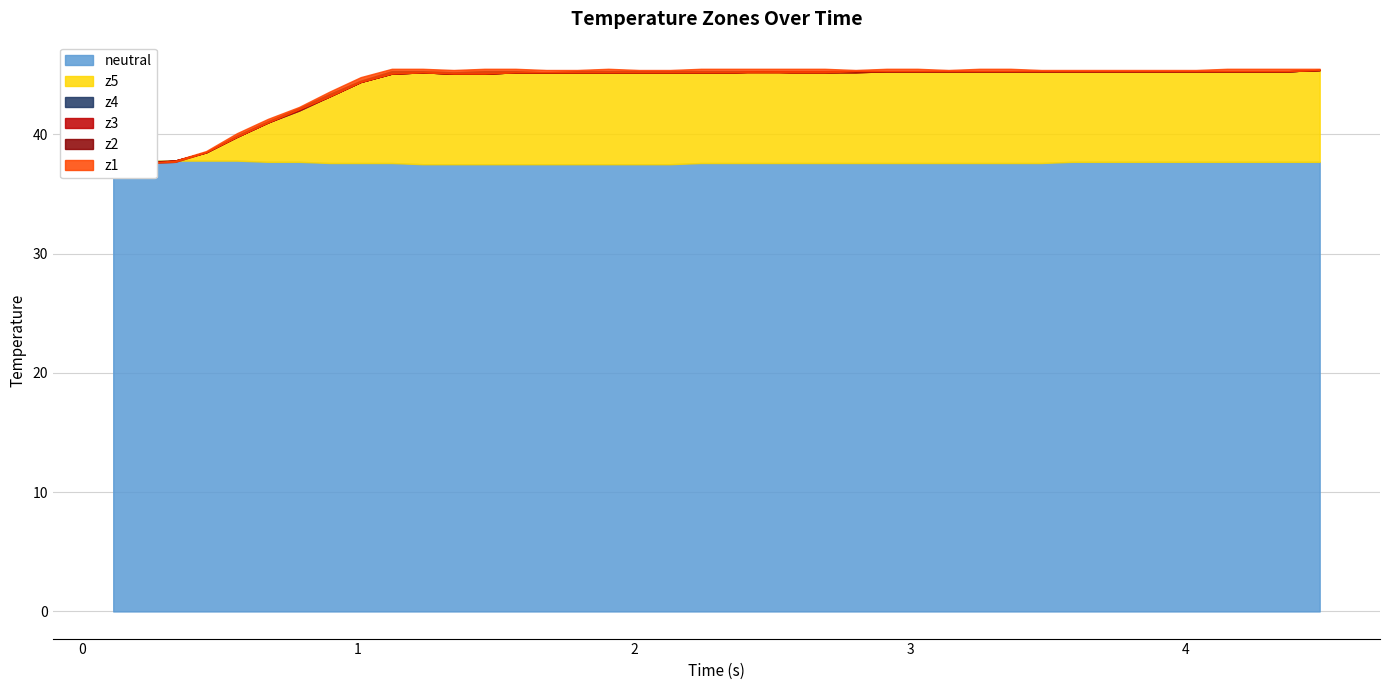

What are all the series names shown in the legend?

z2, z1, z3, z4, z5, neutral